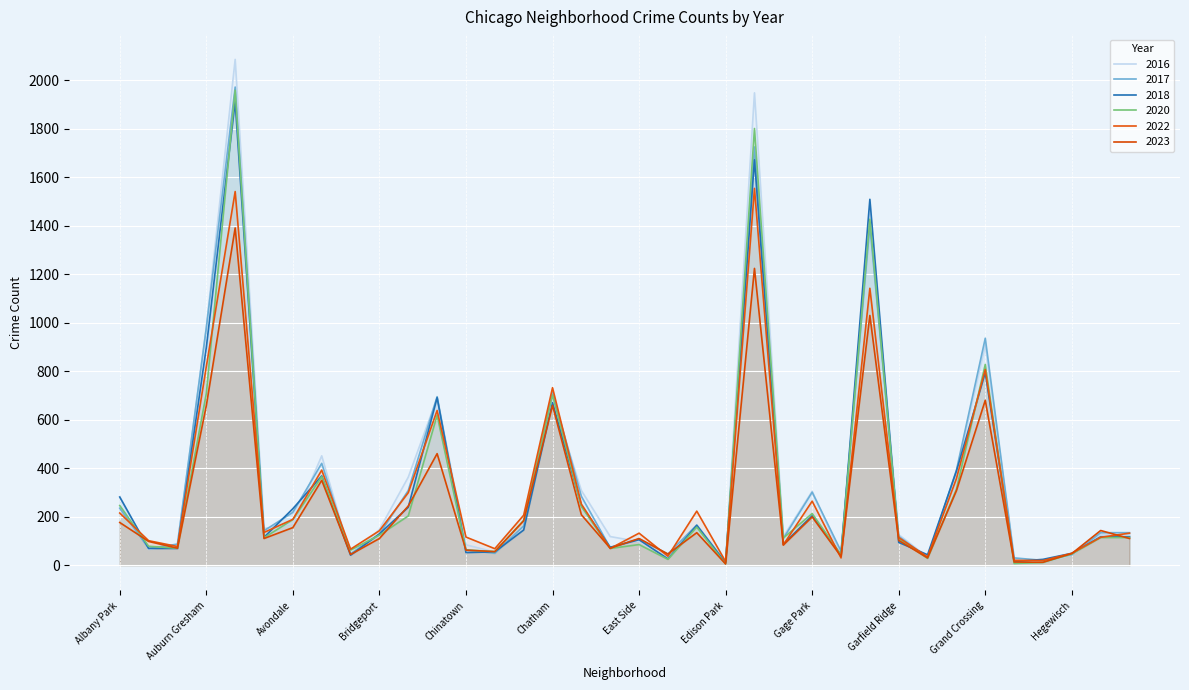

How many values in the 2018 series exceed 117?

17